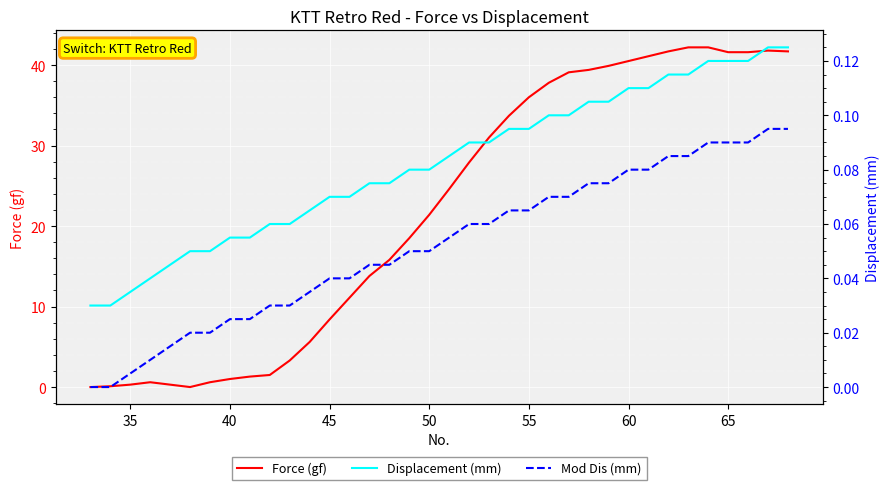

What is the highest value of the Force (gf) series?

42.2